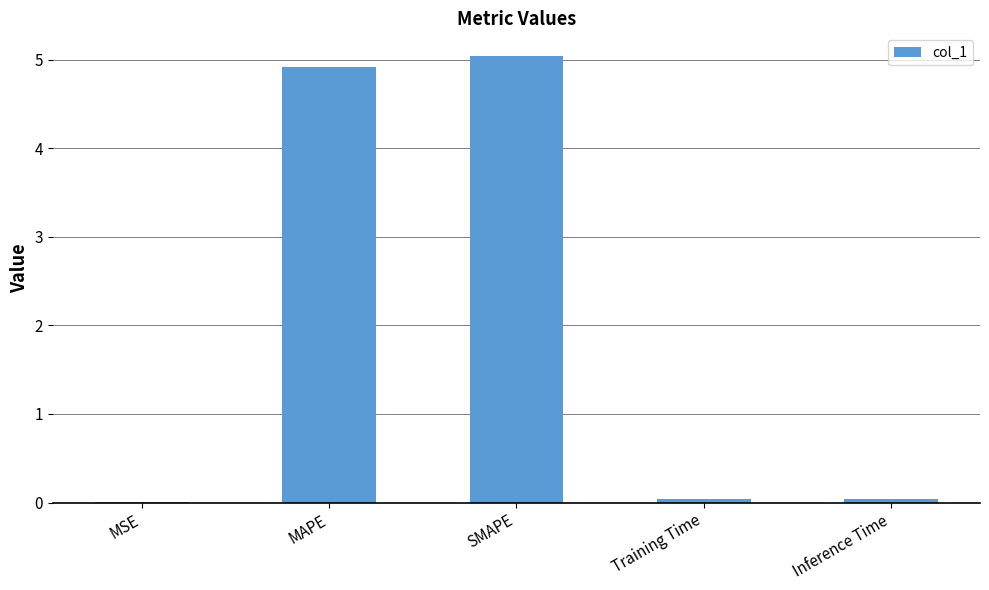

Are the bars horizontal?

No